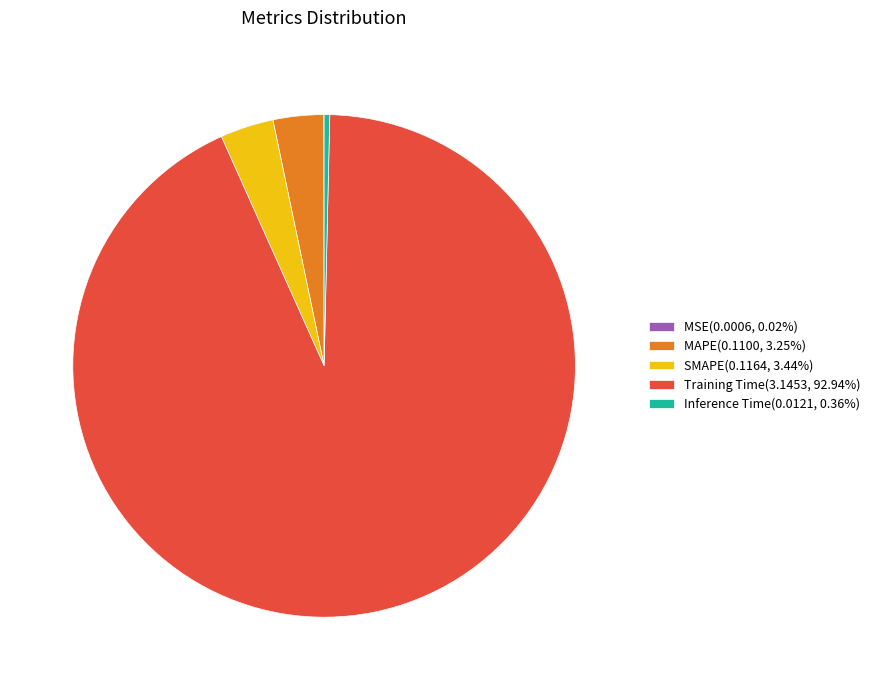

What is the largest slice in the pie chart?

Training Time